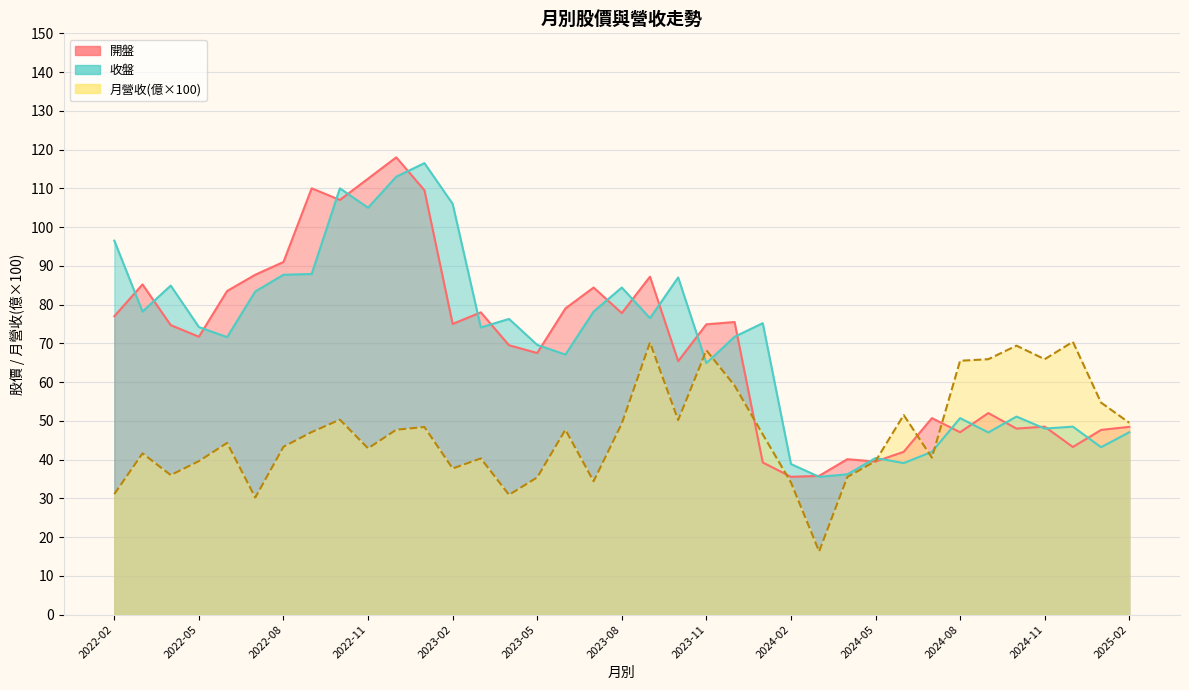

What are all the series names shown in the legend?

開盤, 收盤